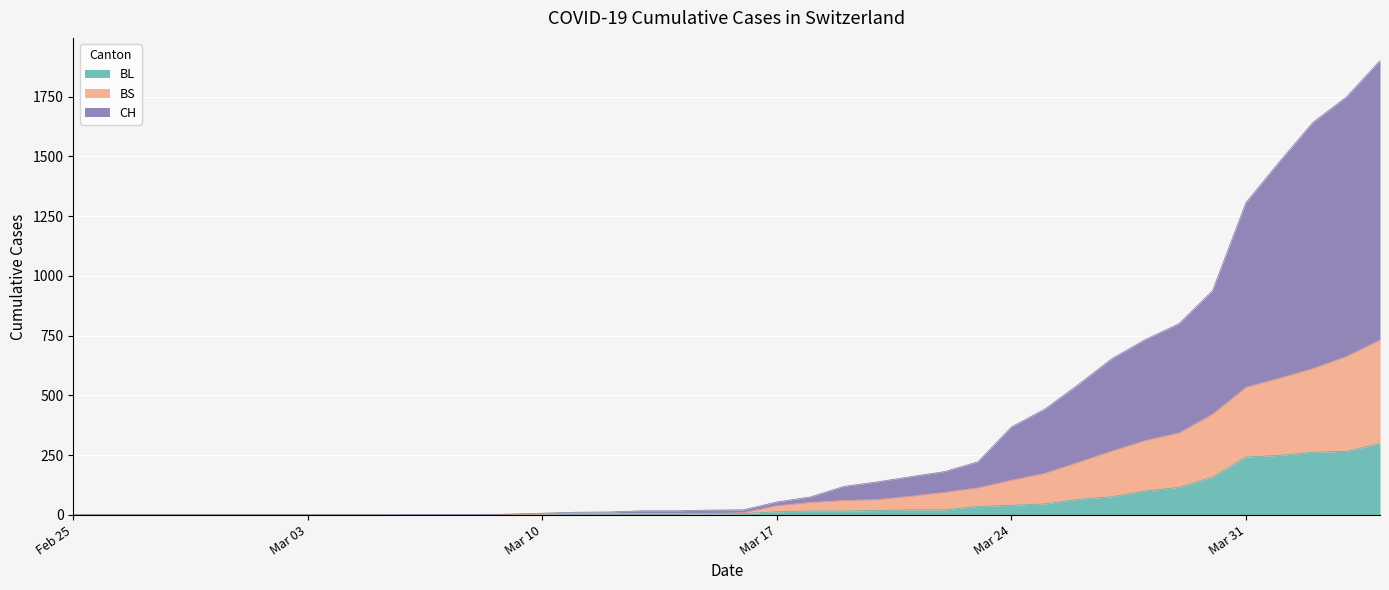

Which category has the highest value in the BL series?

2020-04-04